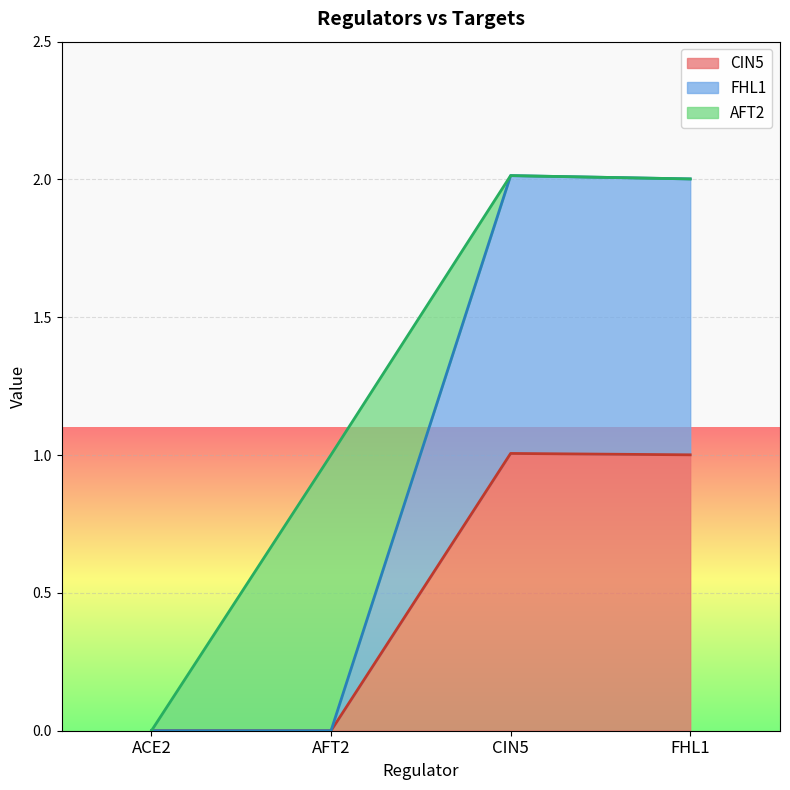

True or false: CIN5 and FHL1 intersect in this chart.

False